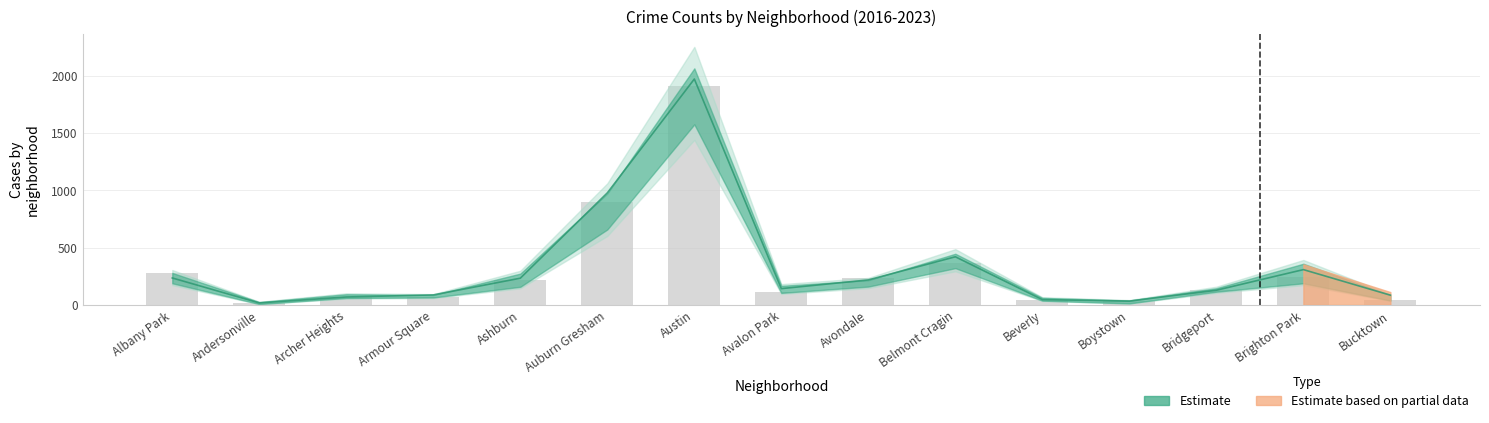

True or false: the data shows 240 at Brighton Park.

True